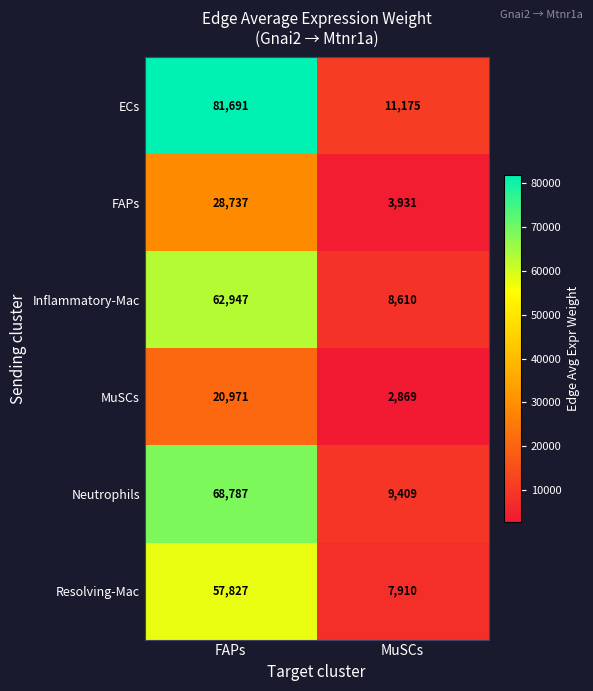

Between FAPs and MuSCs, which series saw the biggest shift?

ECs